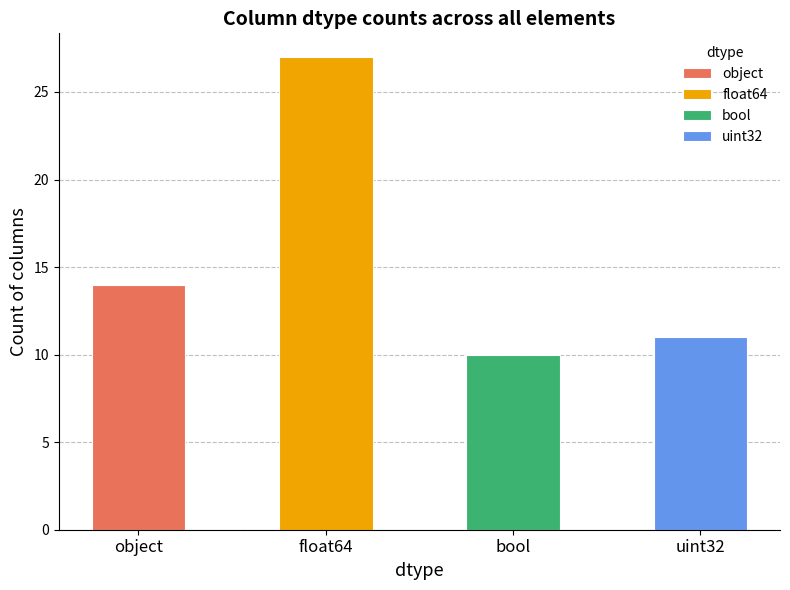

What is the maximum value shown in the chart?

27